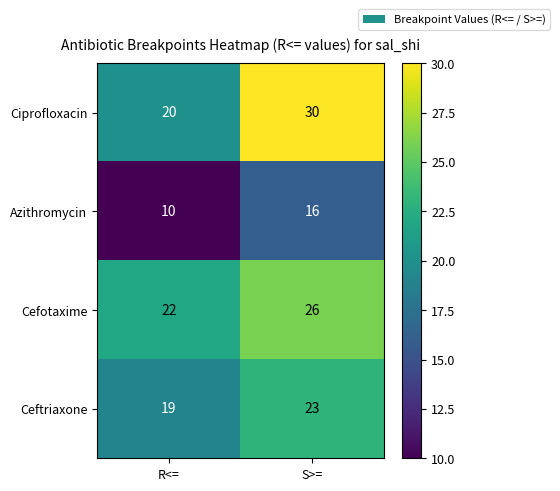

What is the difference between the maximum and minimum values in the Azithromycin series?

6